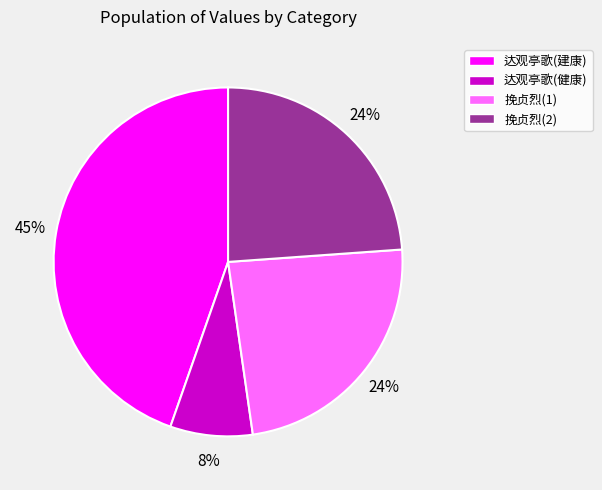

What is the ratio of the value at 达观亭歌(健康) to the value at 挽贞烈(2)?

0.3